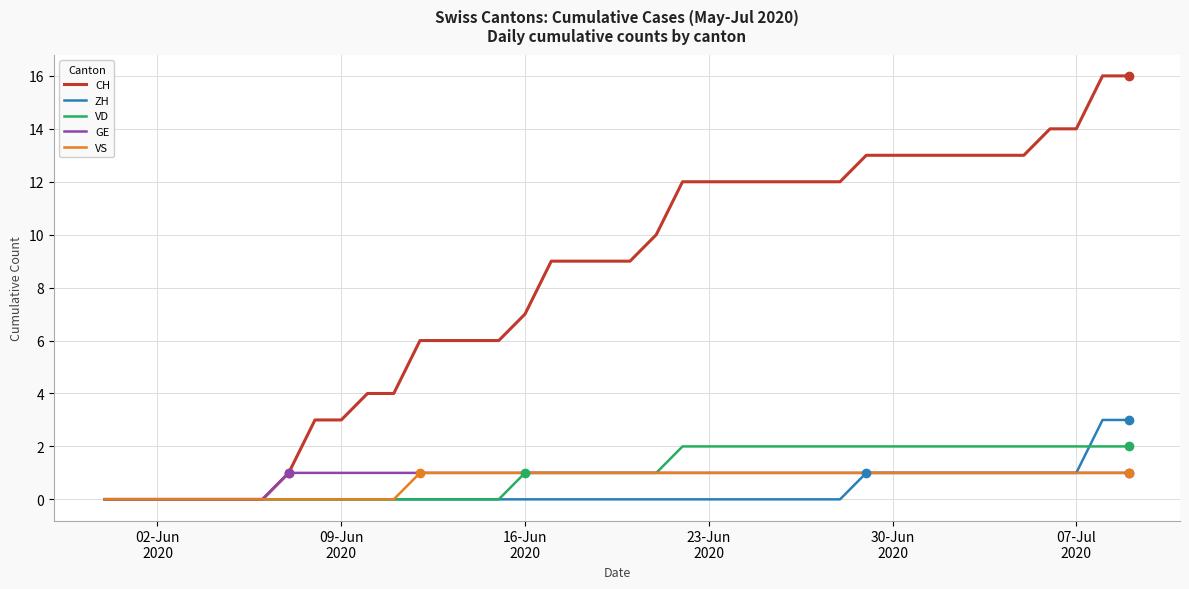

Does the chart have visible grid lines?

Yes